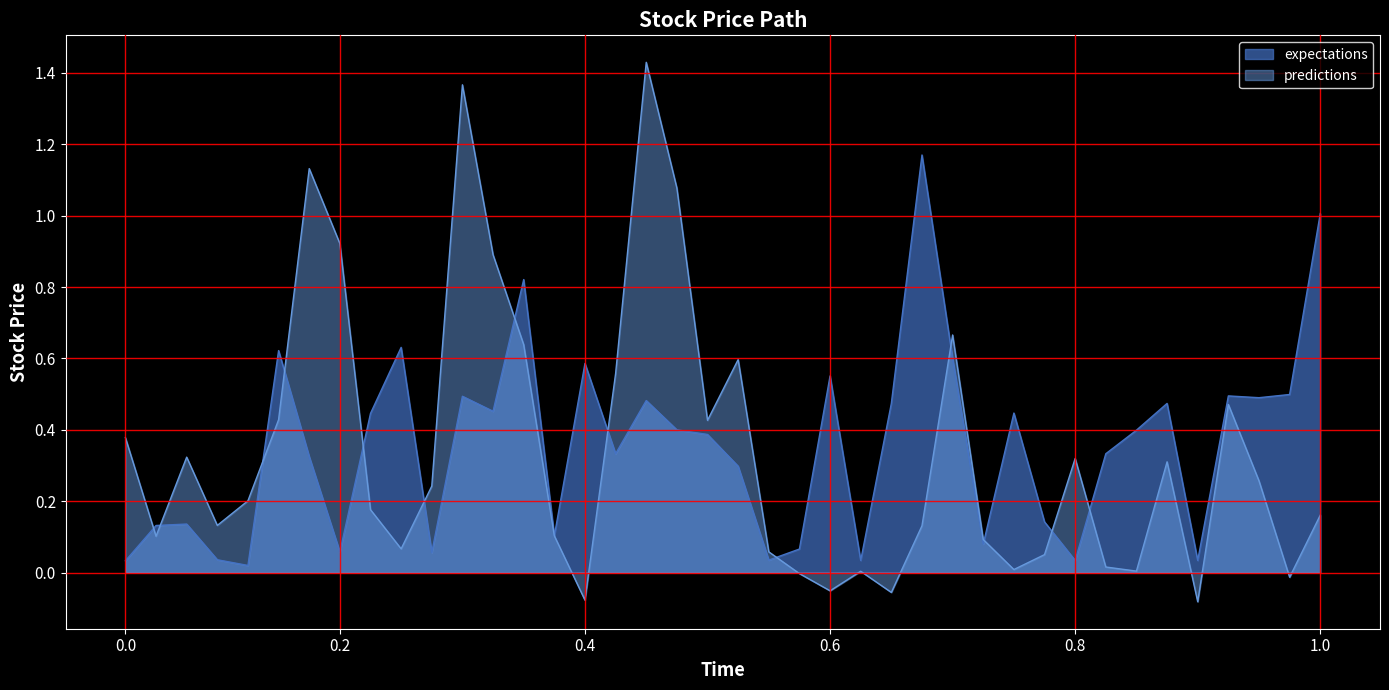

Rank the series at 0.6 from lowest to highest value.

predictions, expectations